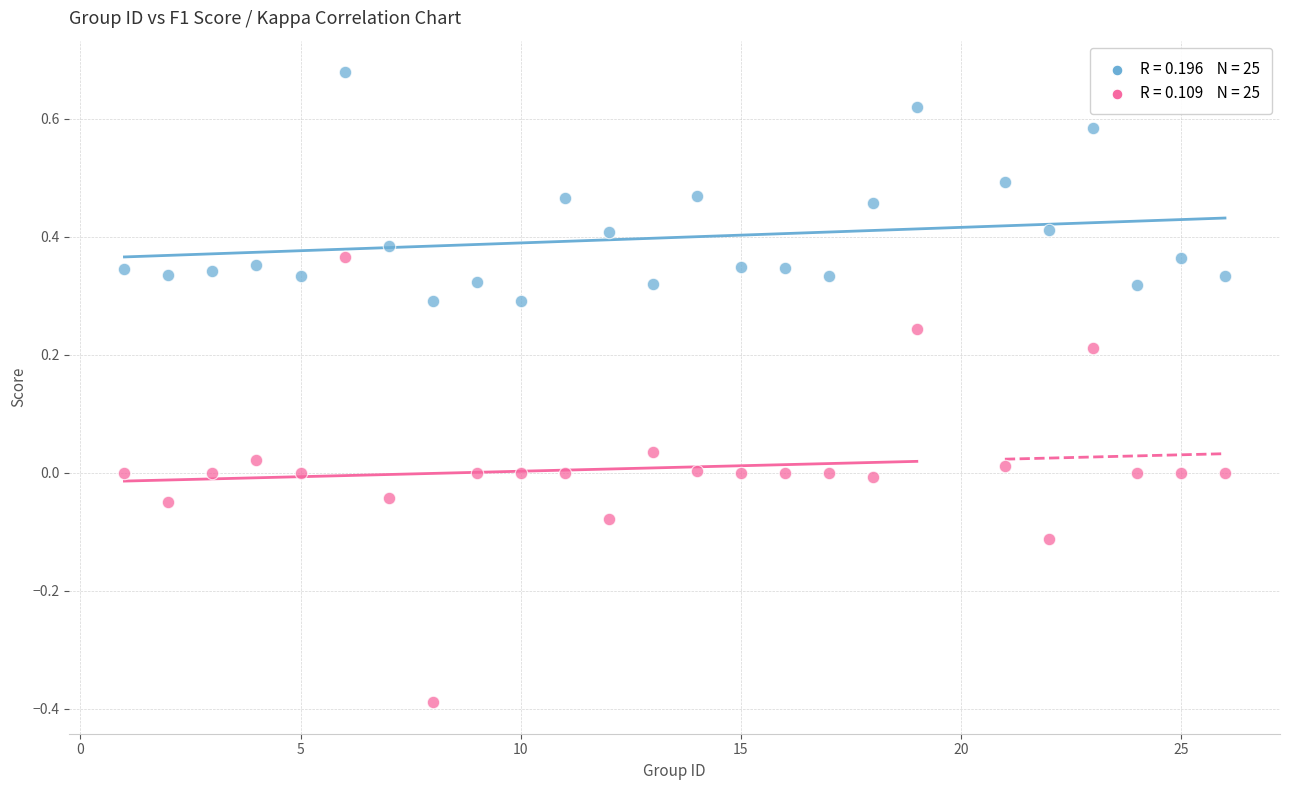

Across all data points, what is the range of X values (max minus min)?

25.0